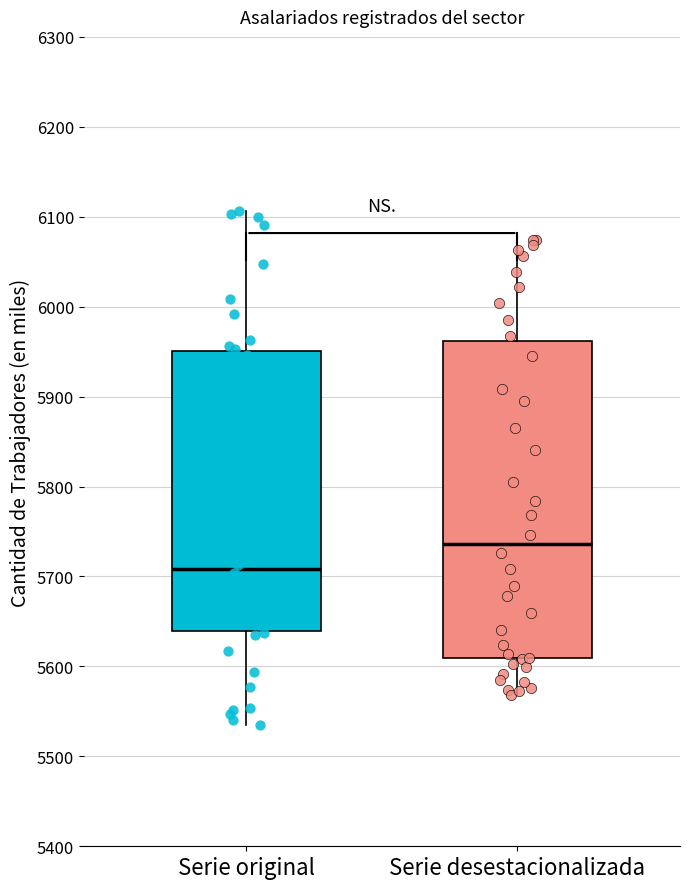

Reading left to right, read every box against the y-axis: the position of its median line, the range the box covers, and the ends of its whiskers. The values are not printed on the chart, so give them approximately, as read against the axis.

Serie original: median 5710, box 5640 to 5950, whiskers 5530 to 6110
Serie desestacionalizada: median 5740, box 5610 to 5960, whiskers 5570 to 6070